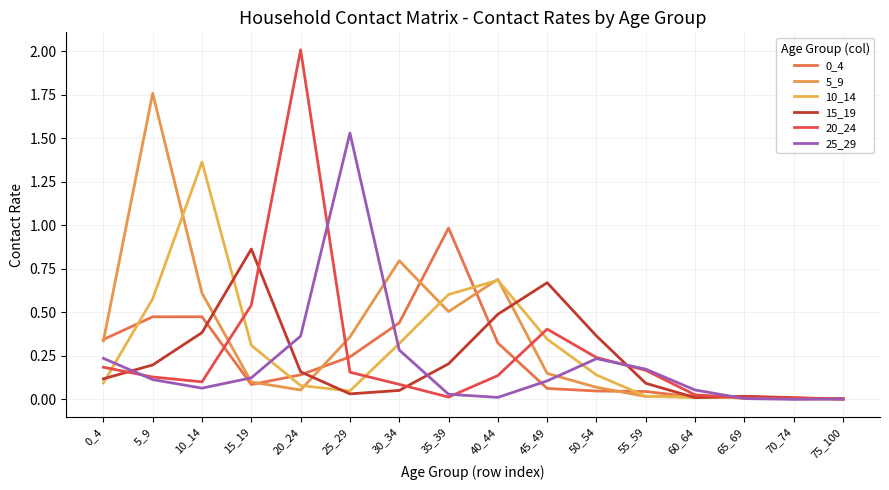

Count the number of data series in this chart.

6